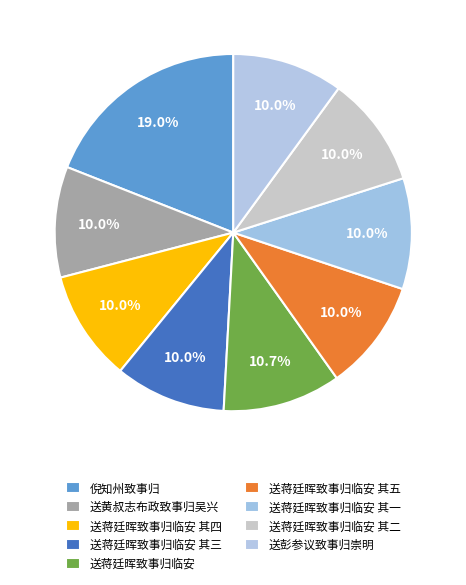

Does any single category account for the majority?

No